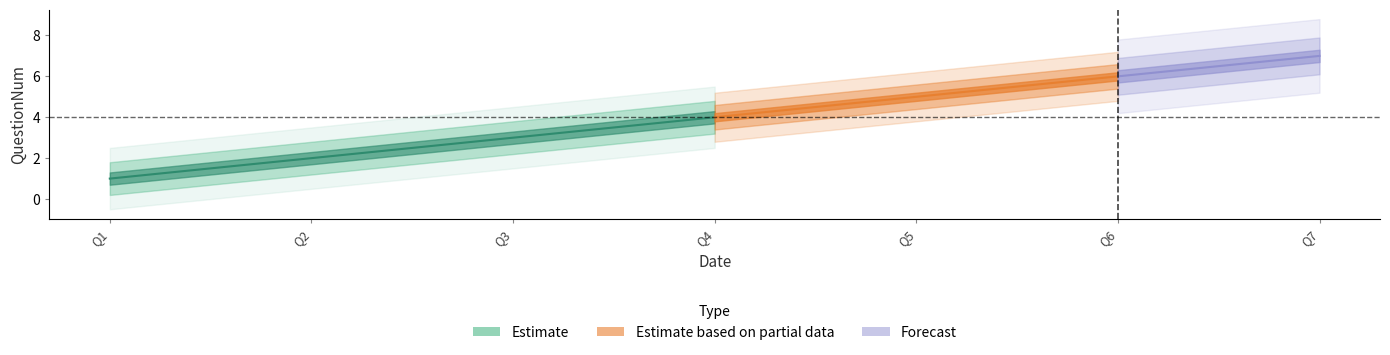

Reading left to right, extract all data points from this chart.

1	2	3	4	5	6	7